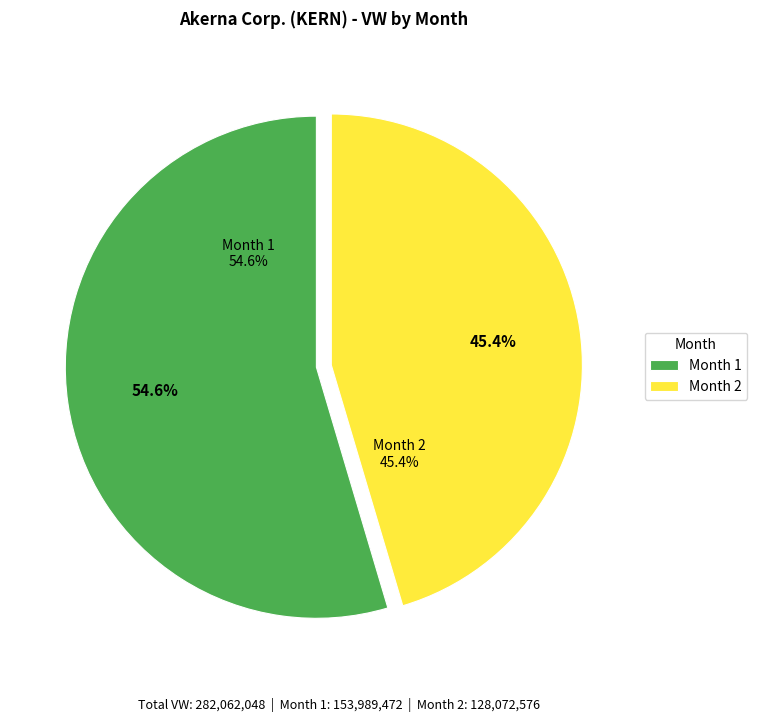

What is the change in value from Month 1 to Month 2?

-25916896